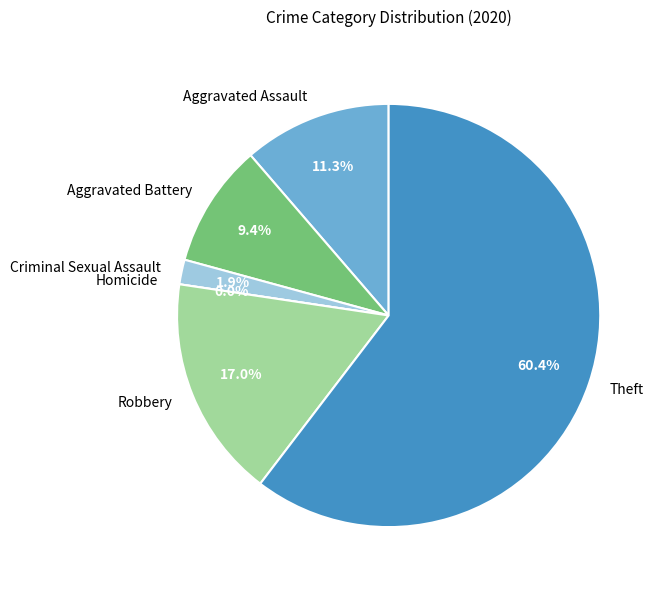

What is the largest slice in the pie chart?

Theft